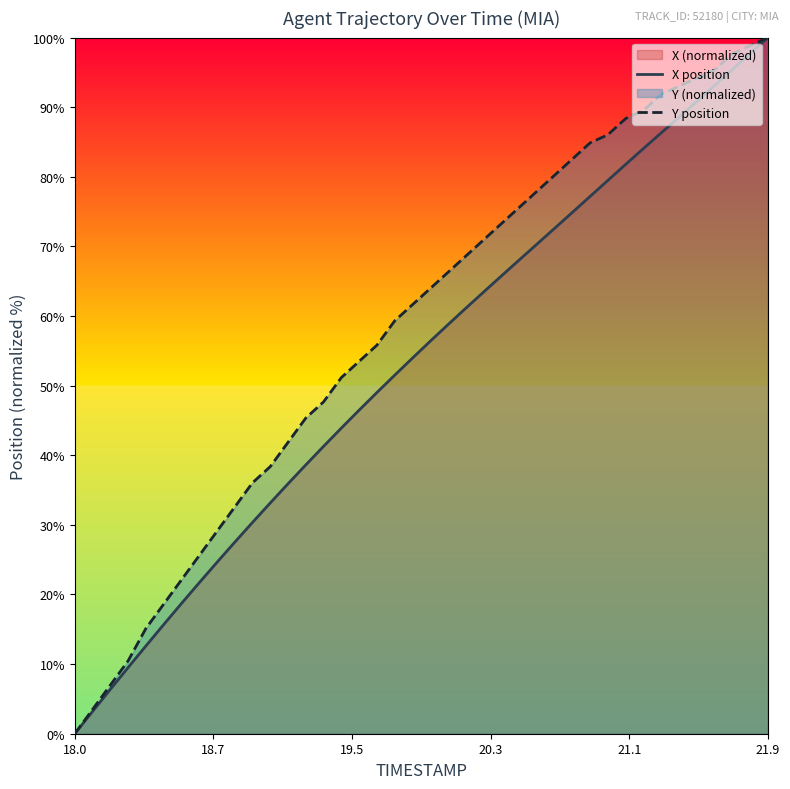

Which series has the largest total across all categories?

Y position